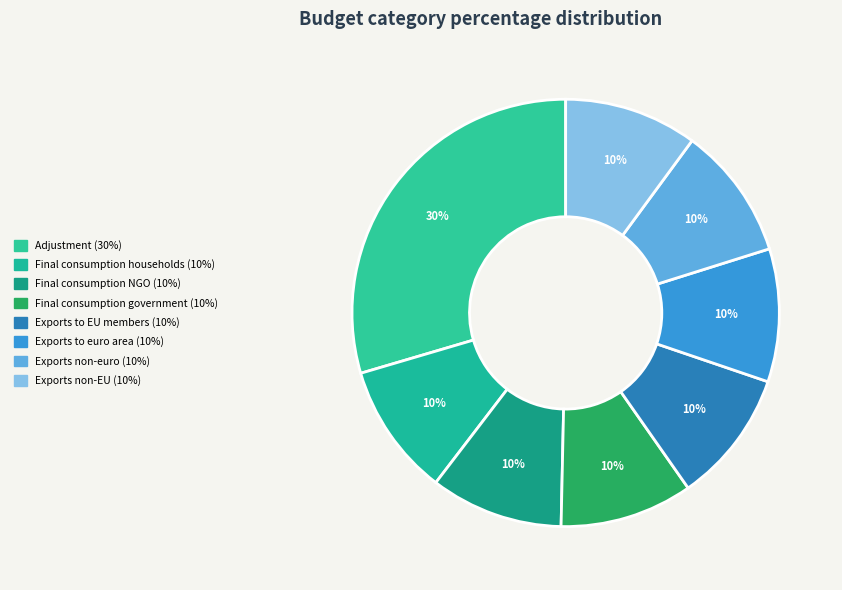

Is there any slice that represents more than half of the pie?

No